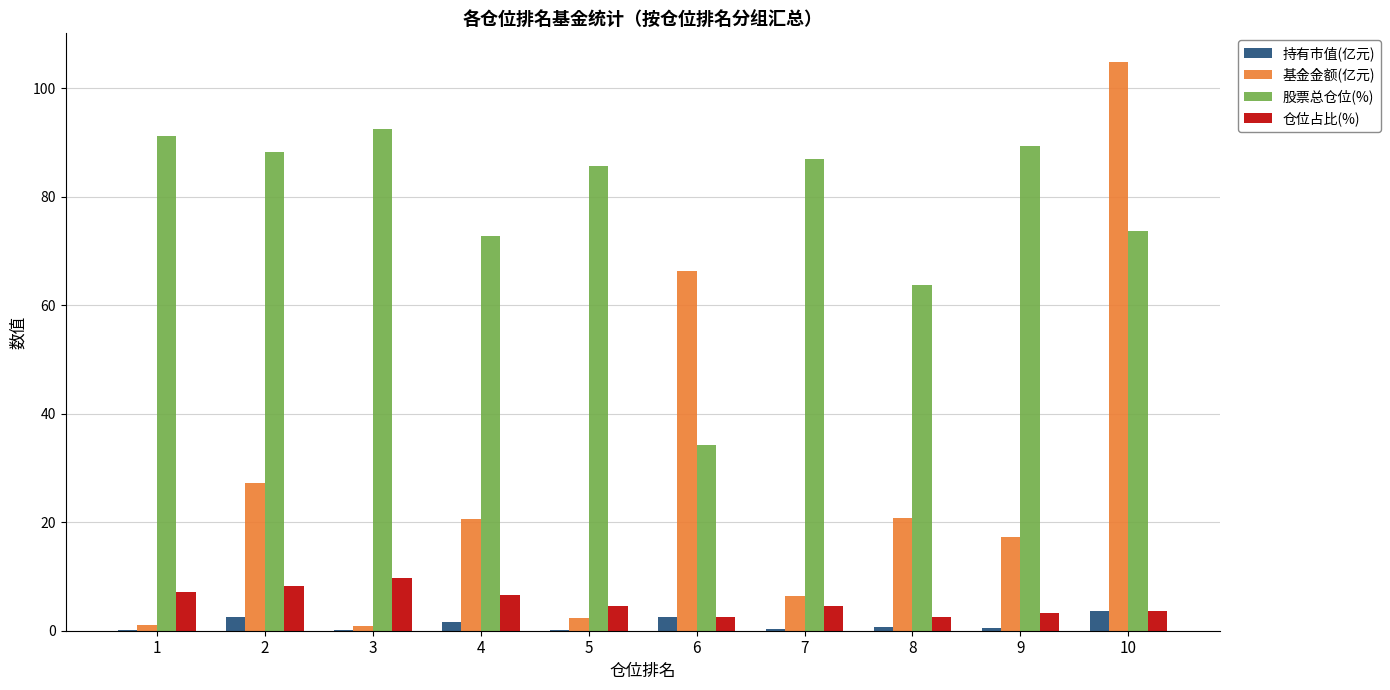

What is the sum of all 持有市值(亿元) values?

12.0